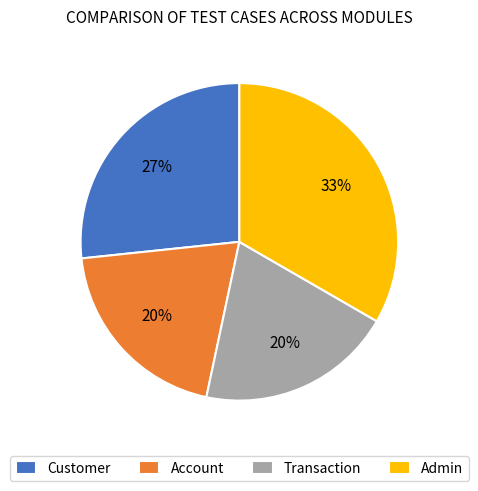

Is there a majority slice in this chart?

No